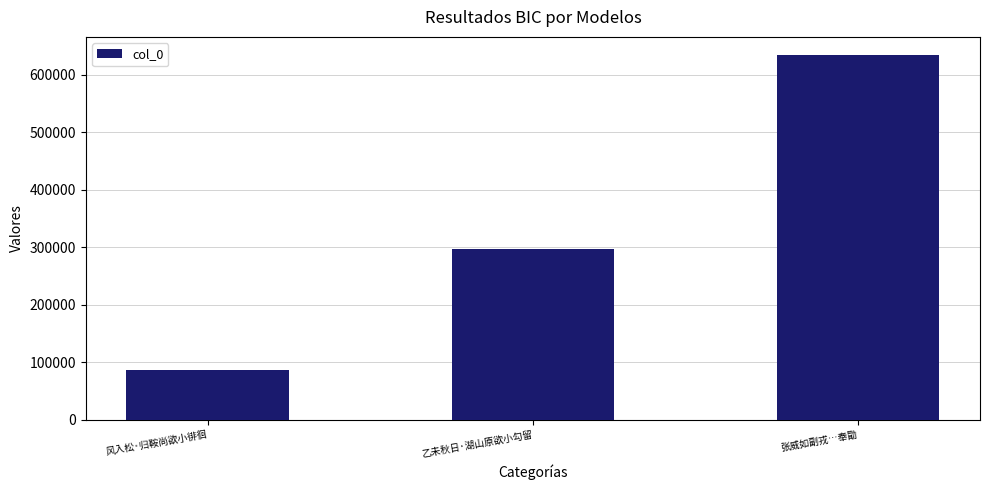

What value does the data have at 风入松·归鞍尚欲小徘徊?

85834